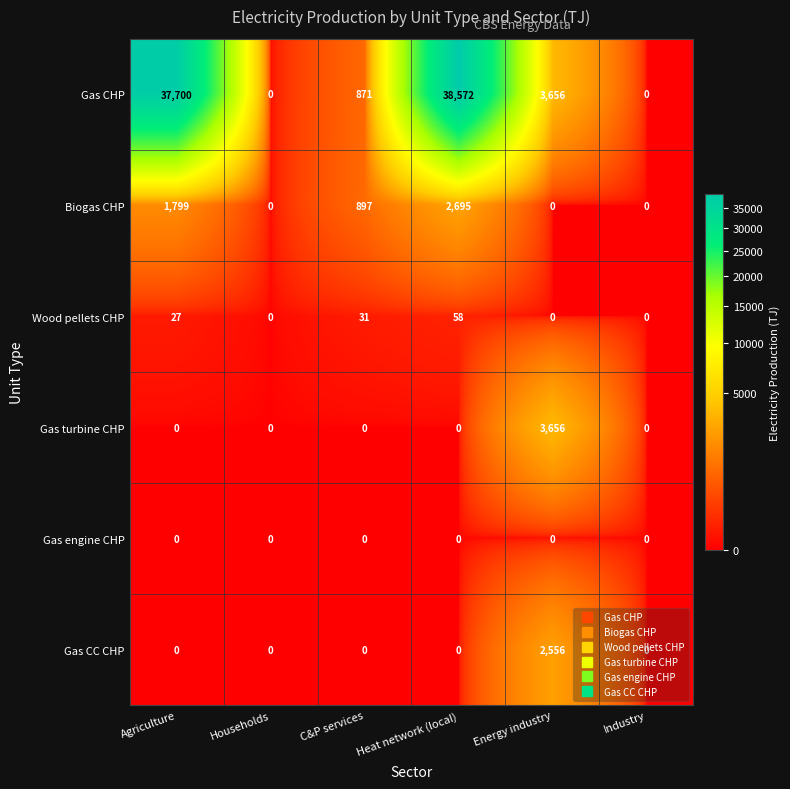

Which series has the largest range (max minus min)?

Gas CHP